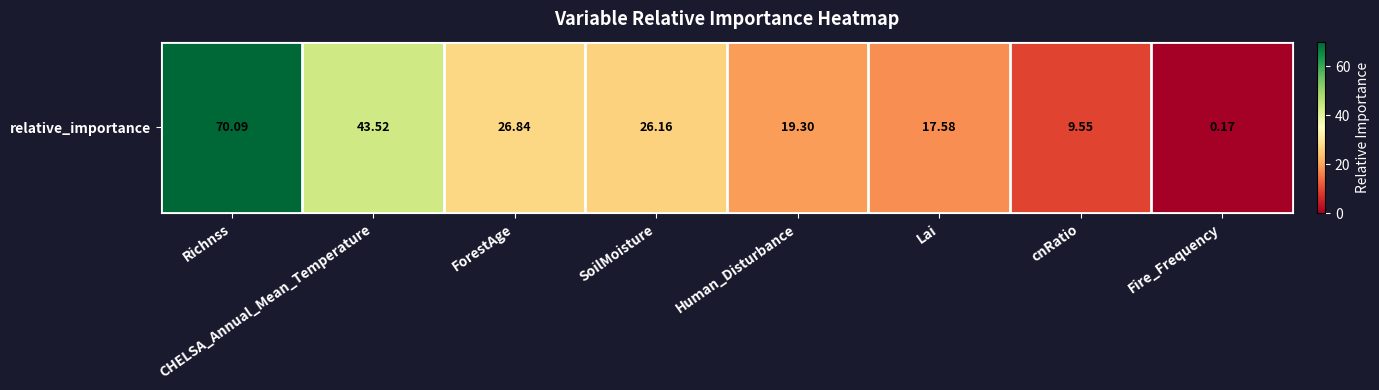

What is the minimum value shown in the chart?

0.2